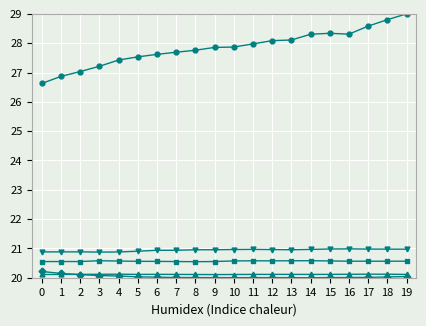

What is the difference between the highest and lowest values at 14?

8.3